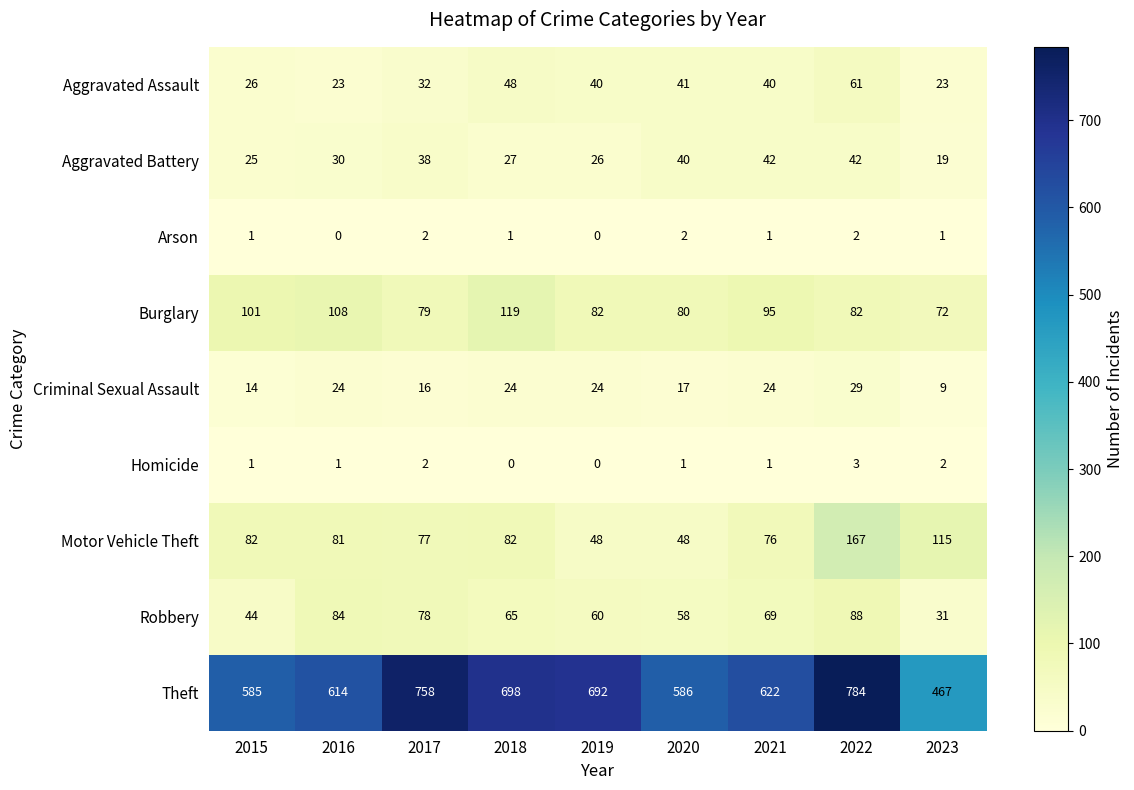

Which series changed the most between 2018 and 2021?

Theft